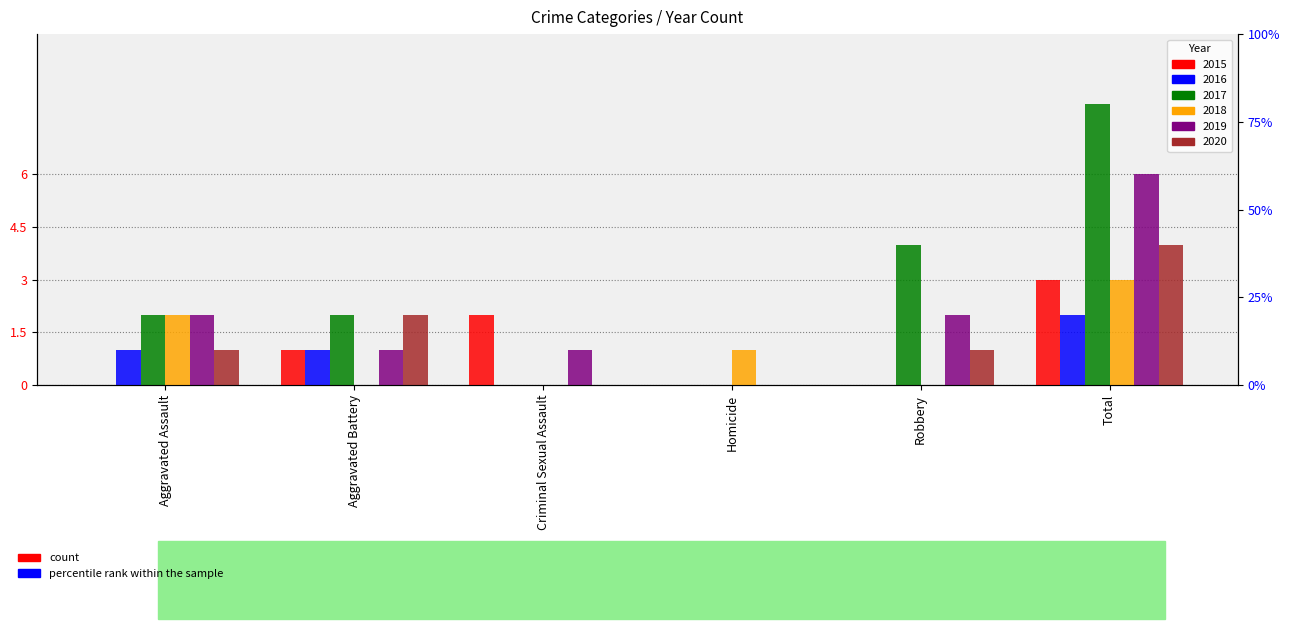

What position from the left is Aggravated Battery?

2